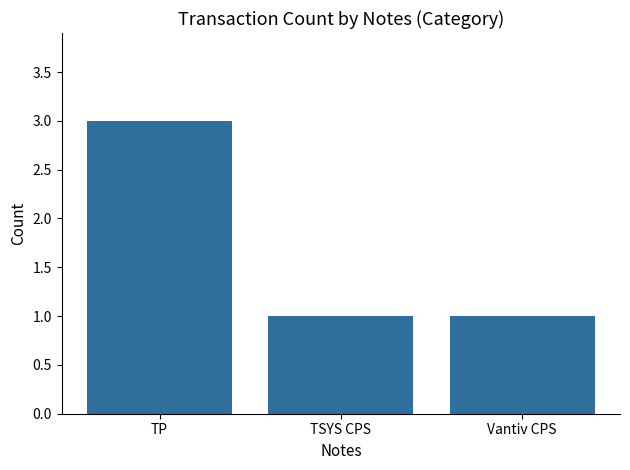

What is the ratio of the value at TP to the value at Vantiv CPS?

3.0